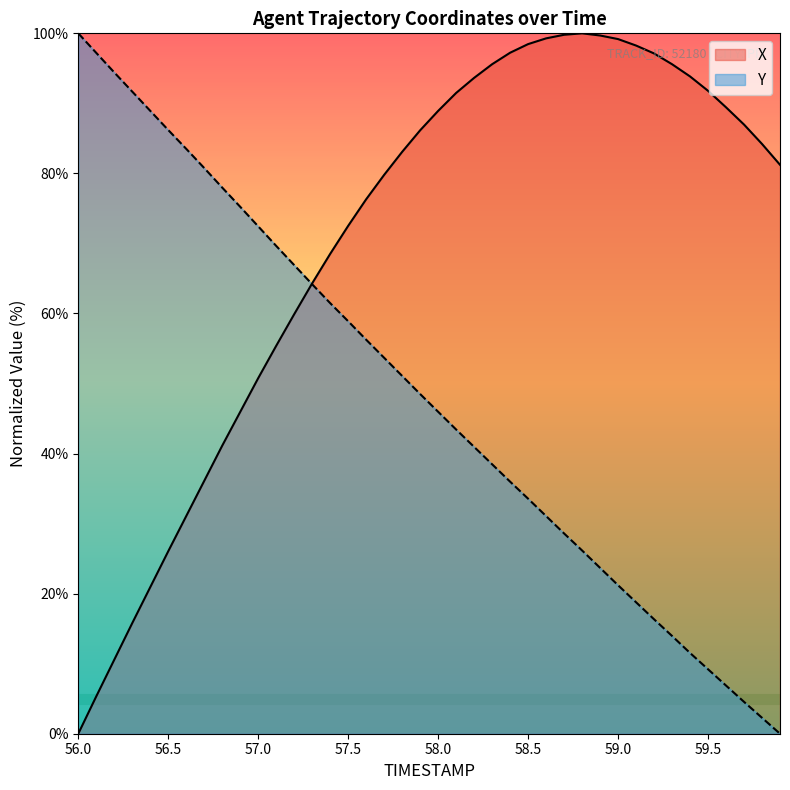

How many lines are shown in the chart?

2